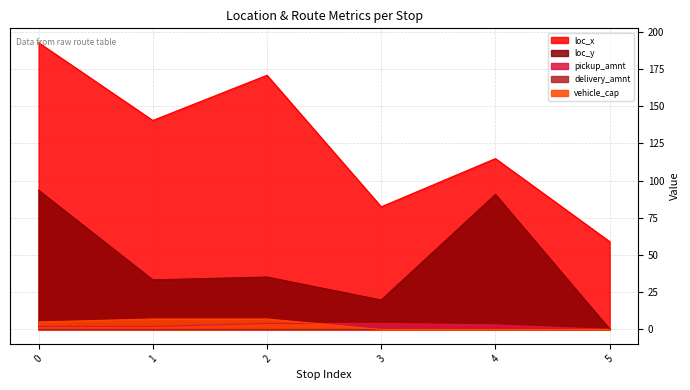

Which has a higher value, 1 or 2?

2